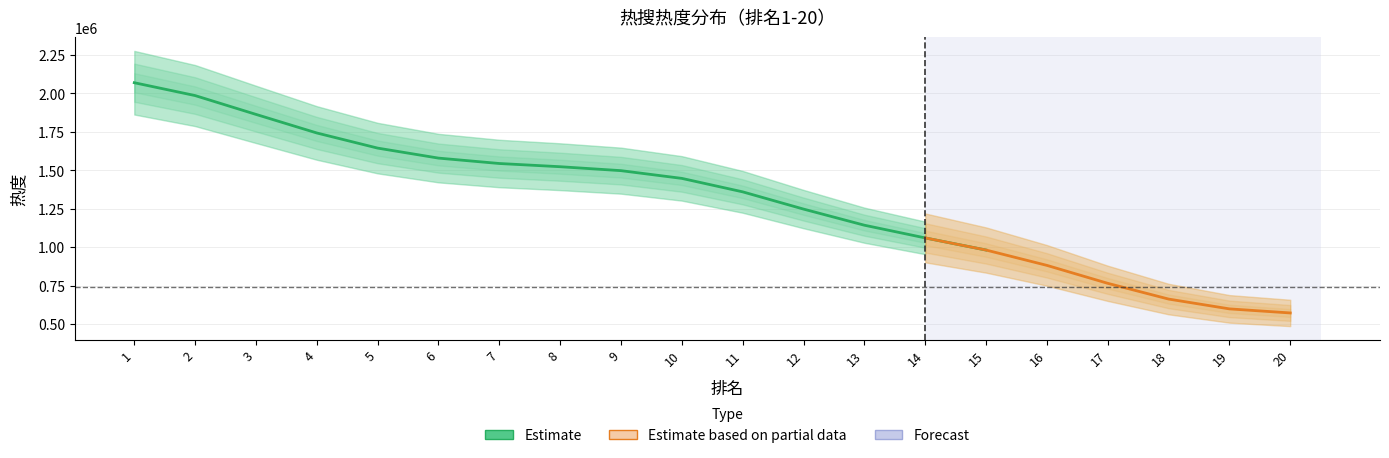

Does the chart display data point markers on the line(s)?

No